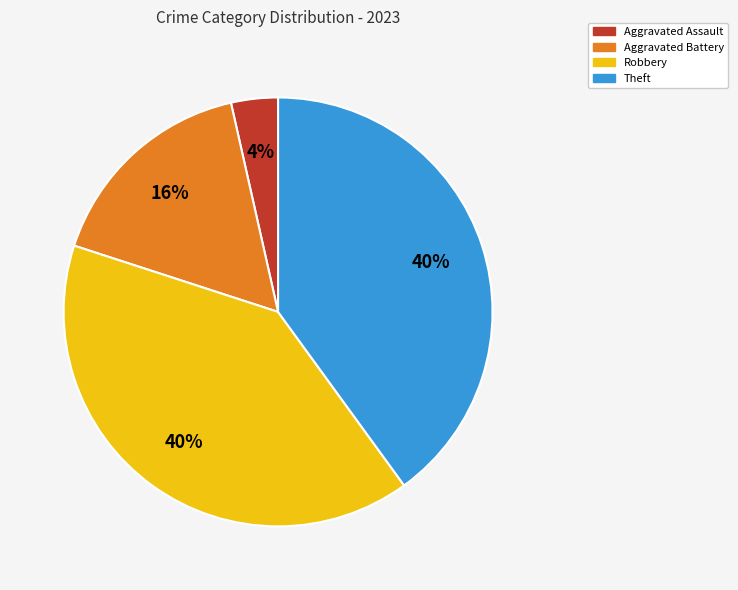

Does any single category account for the majority?

No